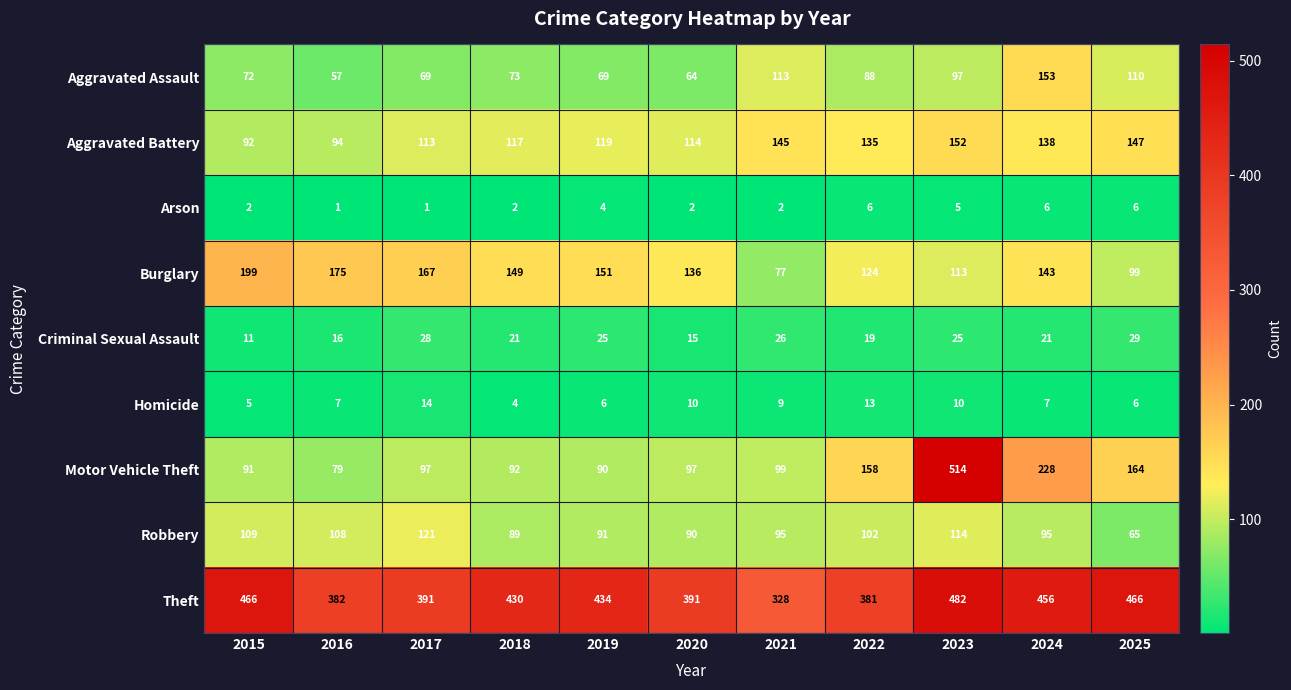

At which label does Burglary reach its minimum?

2021